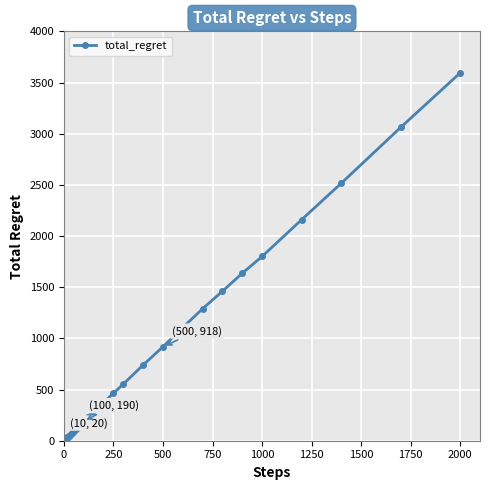

Is this an area chart (filled region under the line)?

No